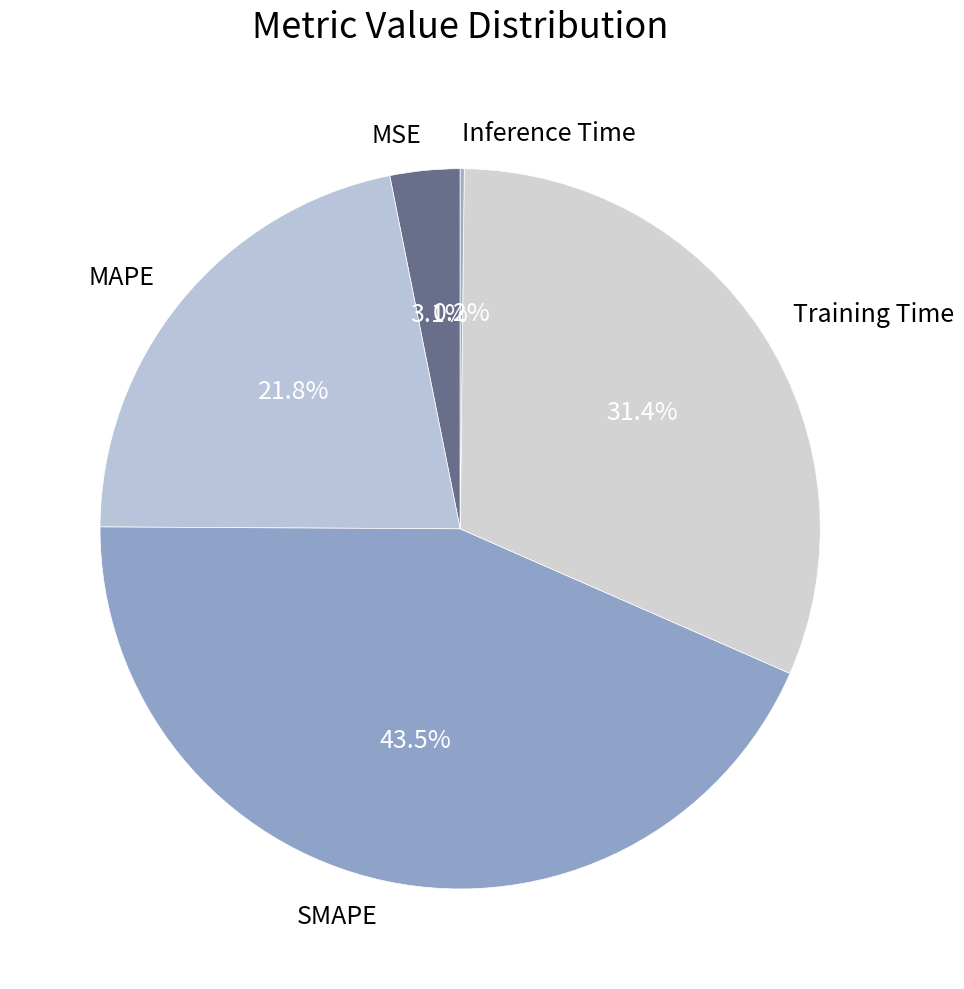

Is it true that Training Time is 31% of the pie?

True